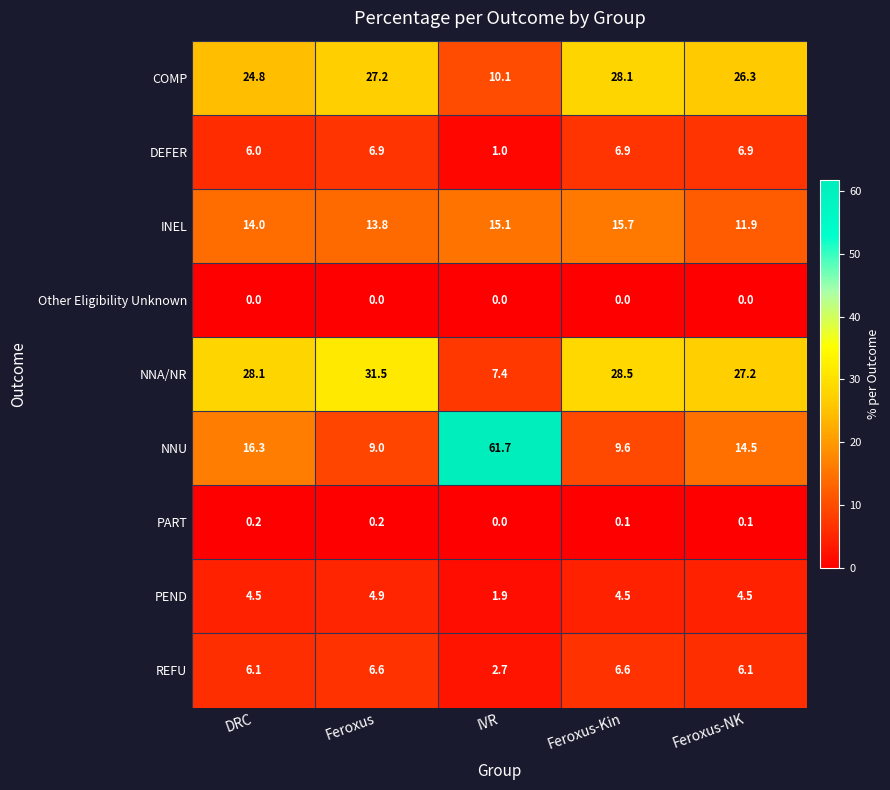

What is the sum of all INEL values?

70.5